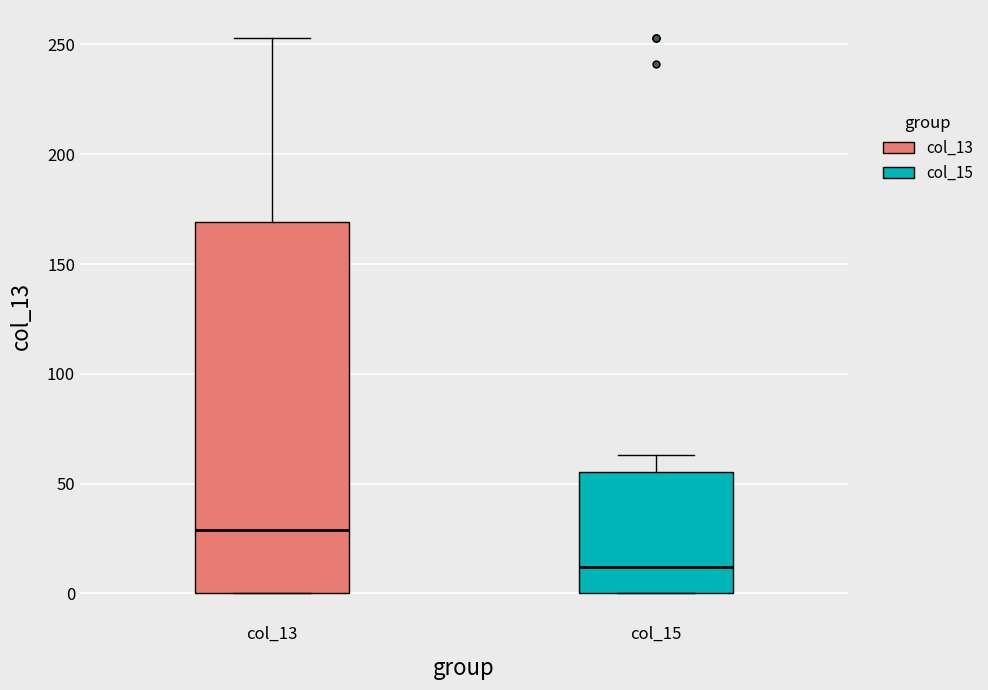

Reading left to right, transcribe this box plot: for each box, give where its median line is, the range the box spans, and where its two whiskers end, as read against the y-axis. The values are not printed on the chart, so give them approximately, as read against the axis.

col_13: median 30, box 0 to 170, whiskers 0 to 255
col_15: median 10, box 0 to 55, whiskers 0 to 65